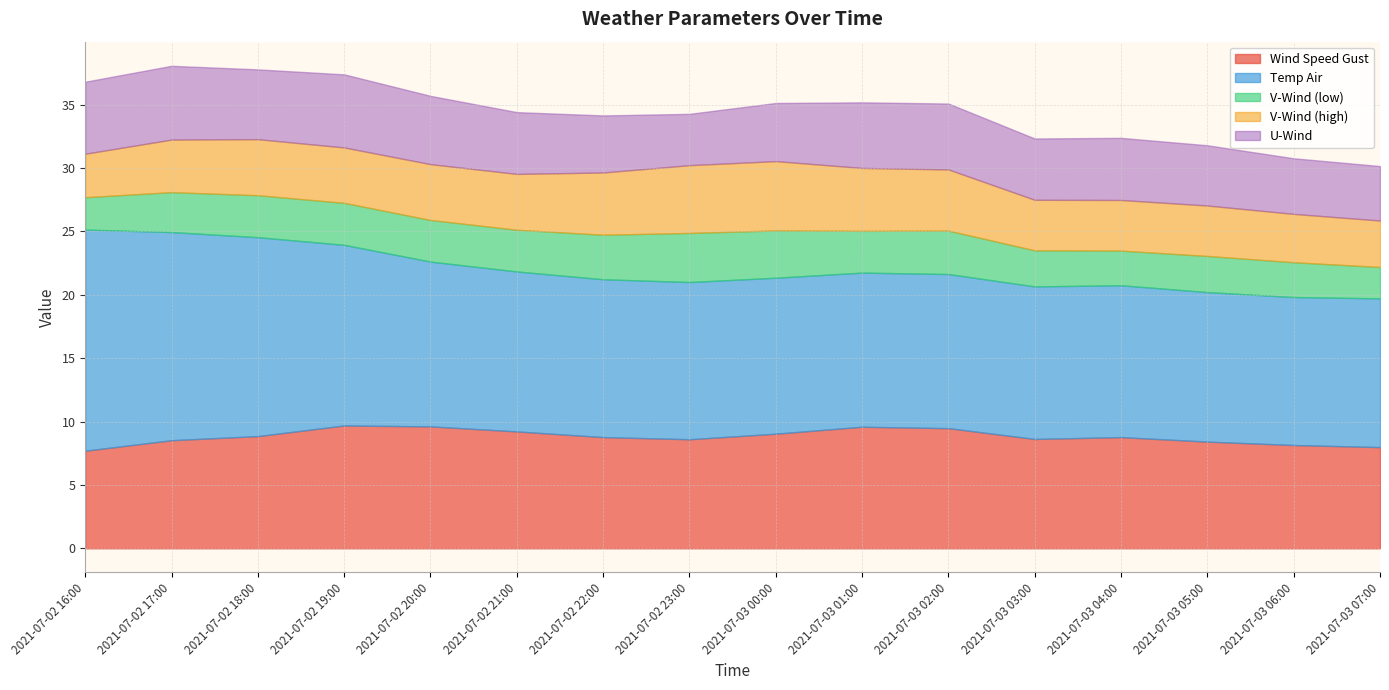

Reading right to left, what are all the values shown in this chart?

wind_speed_gust: 2021-07-03 07:00=8.0	2021-07-03 06:00=8.1	2021-07-03 05:00=8.4	2021-07-03 04:00=8.8	2021-07-03 03:00=8.6	2021-07-03 02:00=9.5	2021-07-03 01:00=9.6	2021-07-03 00:00=9.0	2021-07-02 23:00=8.6	2021-07-02 22:00=8.8	2021-07-02 21:00=9.2	2021-07-02 20:00=9.6	2021-07-02 19:00=9.7	2021-07-02 18:00=8.8	2021-07-02 17:00=8.5	2021-07-02 16:00=7.7
temp_air: 2021-07-03 07:00=11.7	2021-07-03 06:00=11.7	2021-07-03 05:00=11.8	2021-07-03 04:00=12.0	2021-07-03 03:00=12.0	2021-07-03 02:00=12.2	2021-07-03 01:00=12.2	2021-07-03 00:00=12.3	2021-07-02 23:00=12.4	2021-07-02 22:00=12.5	2021-07-02 21:00=12.6	2021-07-02 20:00=13.0	2021-07-02 19:00=14.3	2021-07-02 18:00=15.7	2021-07-02 17:00=16.4	2021-07-02 16:00=17.4
v_wind_0: 2021-07-03 07:00=2.5	2021-07-03 06:00=2.7	2021-07-03 05:00=2.8	2021-07-03 04:00=2.7	2021-07-03 03:00=2.8	2021-07-03 02:00=3.4	2021-07-03 01:00=3.3	2021-07-03 00:00=3.7	2021-07-02 23:00=3.9	2021-07-02 22:00=3.5	2021-07-02 21:00=3.3	2021-07-02 20:00=3.3	2021-07-02 19:00=3.3	2021-07-02 18:00=3.3	2021-07-02 17:00=3.1	2021-07-02 16:00=2.6
v_wind_1: 2021-07-03 07:00=3.7	2021-07-03 06:00=3.8	2021-07-03 05:00=4.0	2021-07-03 04:00=4.0	2021-07-03 03:00=4.0	2021-07-03 02:00=4.8	2021-07-03 01:00=5.0	2021-07-03 00:00=5.5	2021-07-02 23:00=5.3	2021-07-02 22:00=4.9	2021-07-02 21:00=4.4	2021-07-02 20:00=4.4	2021-07-02 19:00=4.4	2021-07-02 18:00=4.4	2021-07-02 17:00=4.1	2021-07-02 16:00=3.4
u_wind_0: 2021-07-03 07:00=4.3	2021-07-03 06:00=4.4	2021-07-03 05:00=4.8	2021-07-03 04:00=4.9	2021-07-03 03:00=4.8	2021-07-03 02:00=5.2	2021-07-03 01:00=5.2	2021-07-03 00:00=4.6	2021-07-02 23:00=4.0	2021-07-02 22:00=4.5	2021-07-02 21:00=4.9	2021-07-02 20:00=5.4	2021-07-02 19:00=5.8	2021-07-02 18:00=5.5	2021-07-02 17:00=5.8	2021-07-02 16:00=5.7